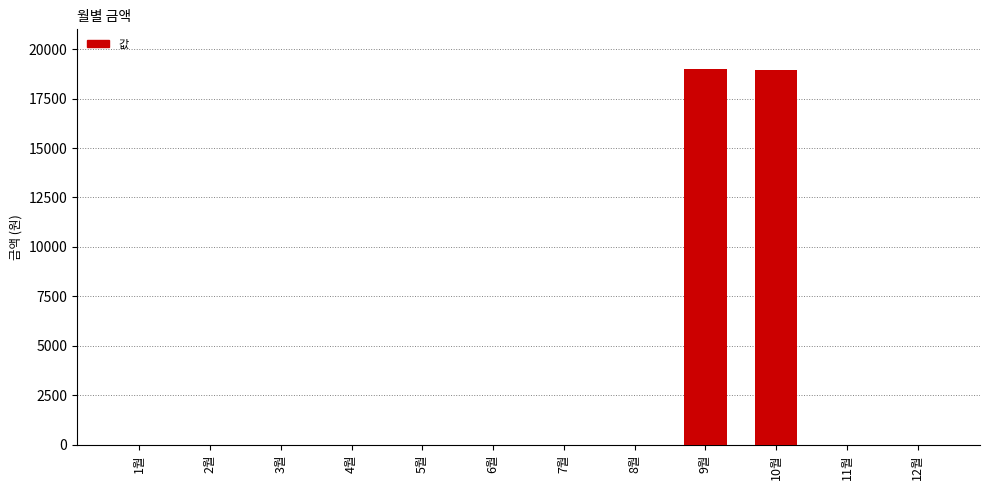

What is the maximum value shown in the chart?

19010